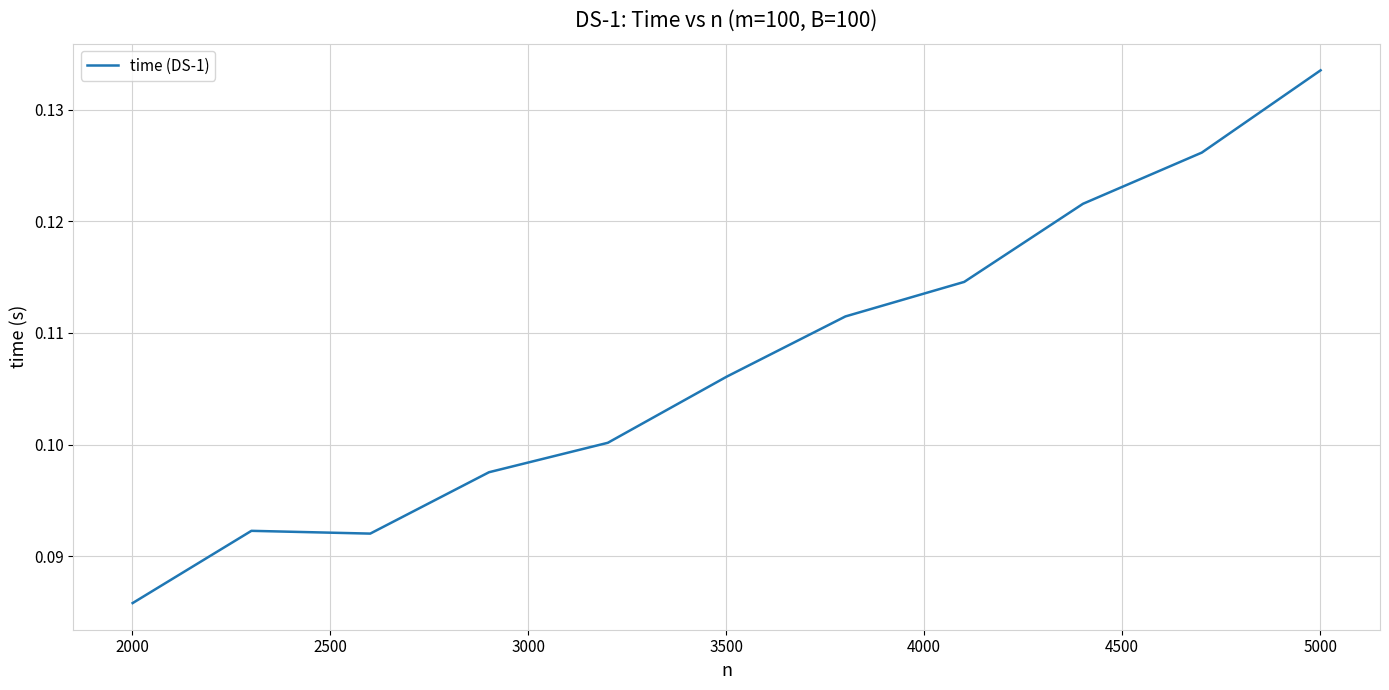

What is the minimum value shown in the chart?

0.1